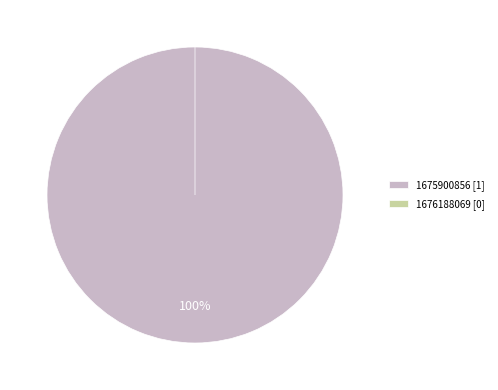

Count the number of slices in the pie.

2